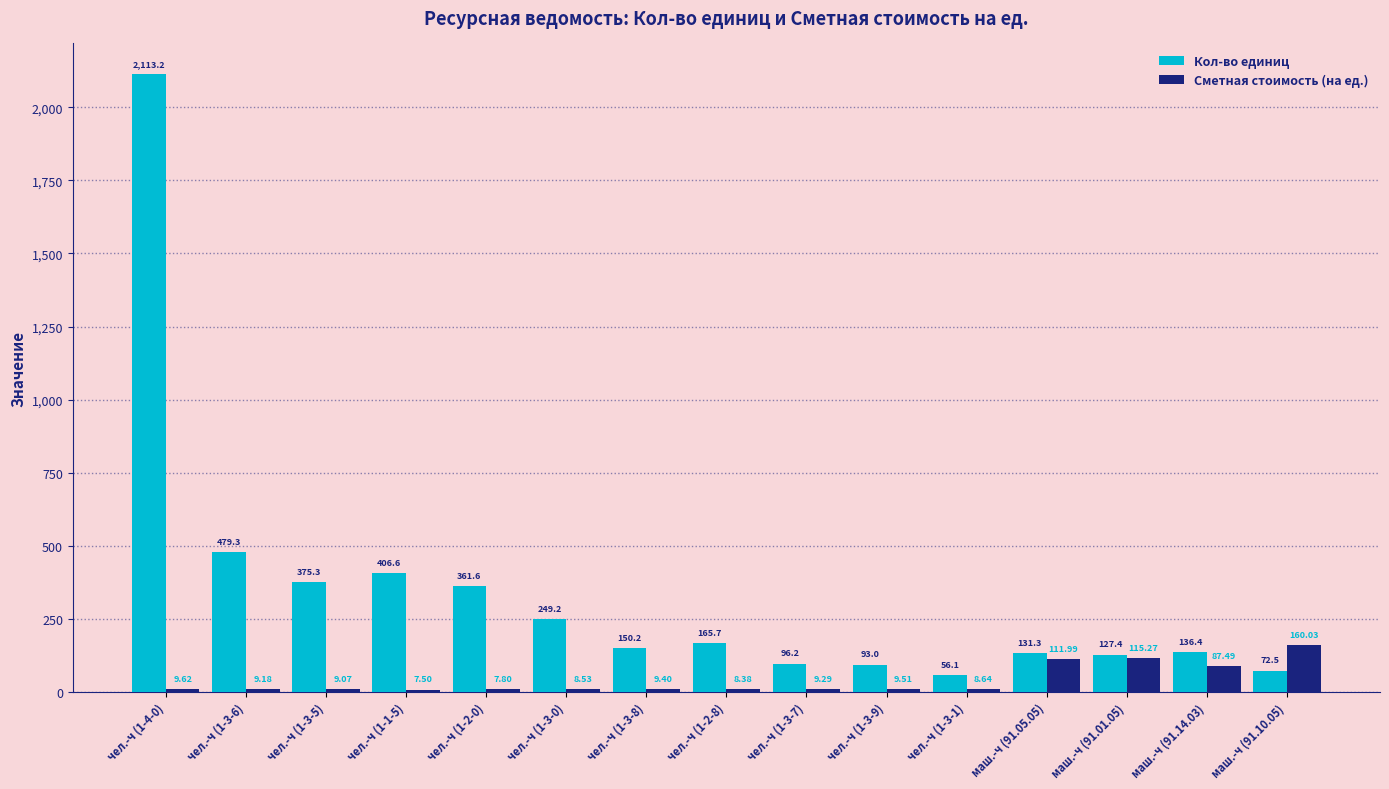

What are all the series names shown in the legend?

Кол-во единиц, Сметная стоимость (на ед.)